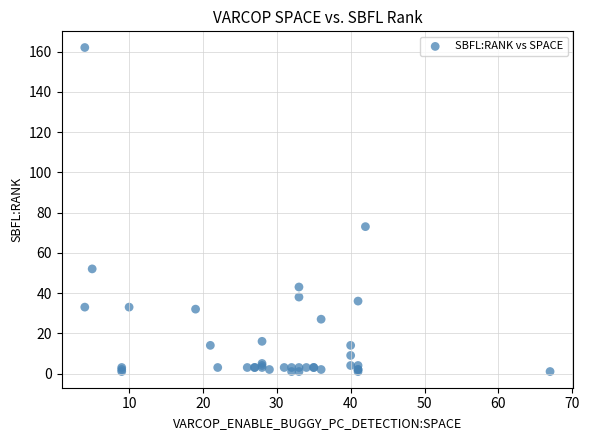

What Y value in the scatter plot is closest to 81?

73